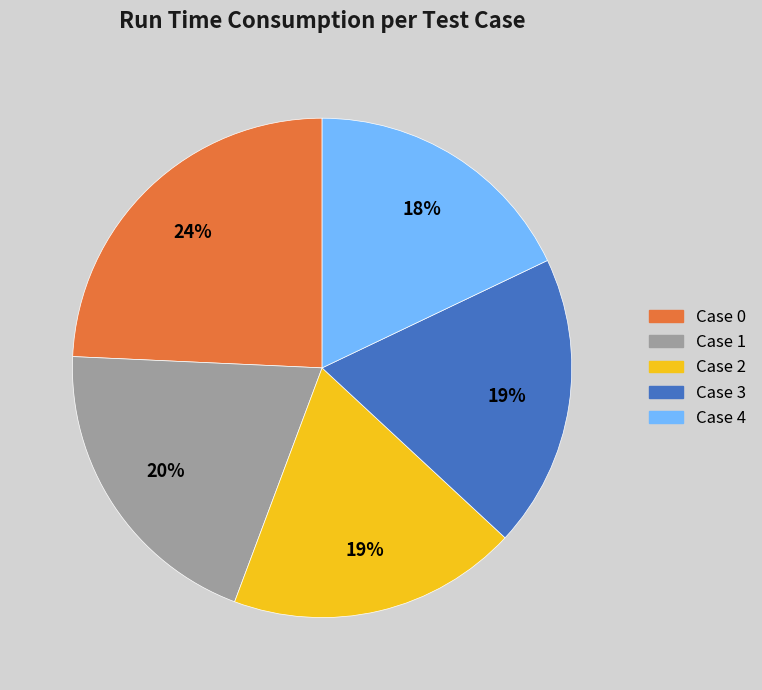

Is the sum of Case 1 and Case 3 greater than half?

No